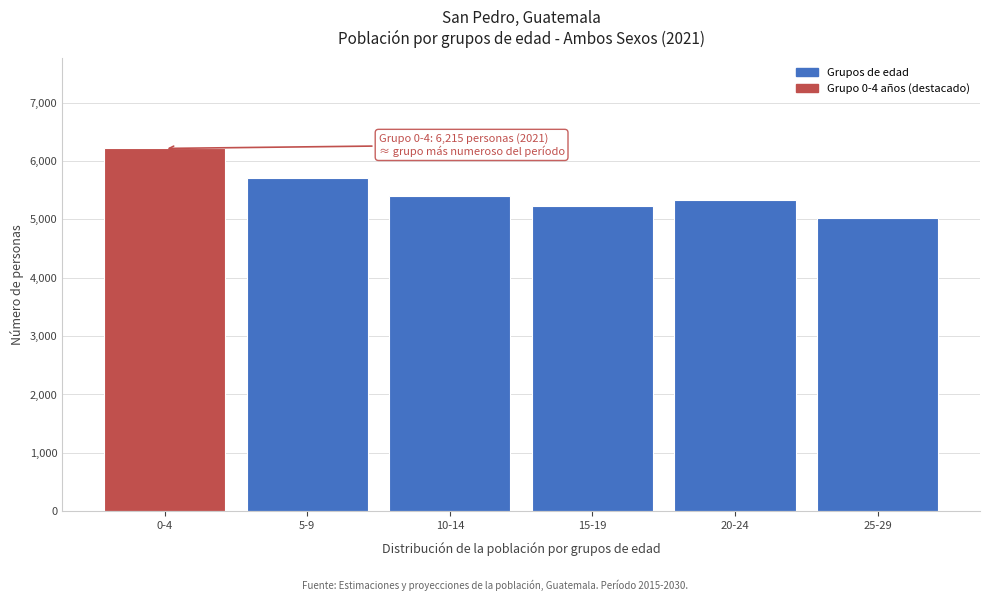

Reading left to right, what are all the values shown in this chart?

0-4=6215	5-9=5704	10-14=5395	15-19=5228	20-24=5336	25-29=5025